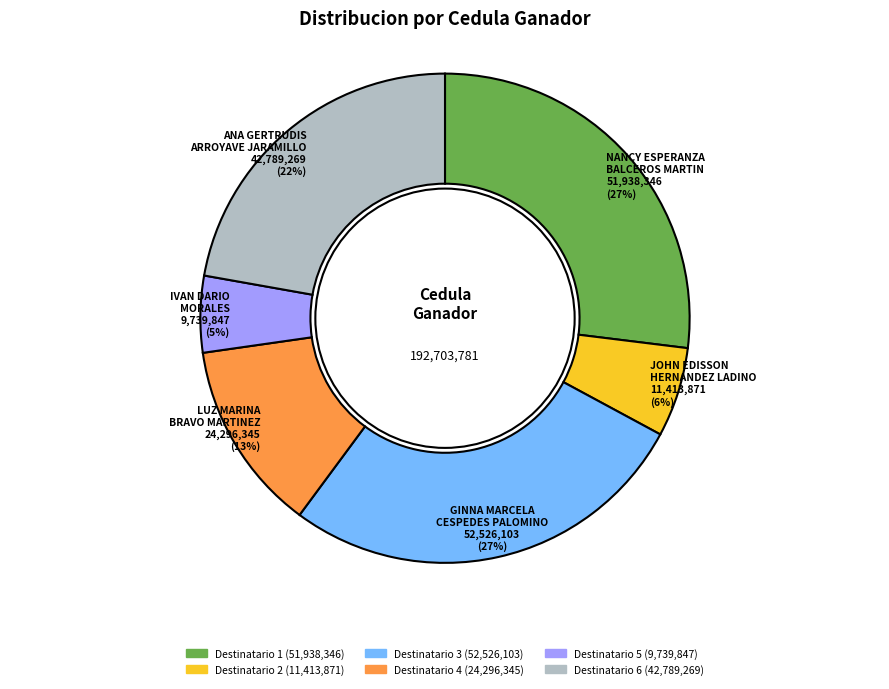

Does any single category account for the majority?

No